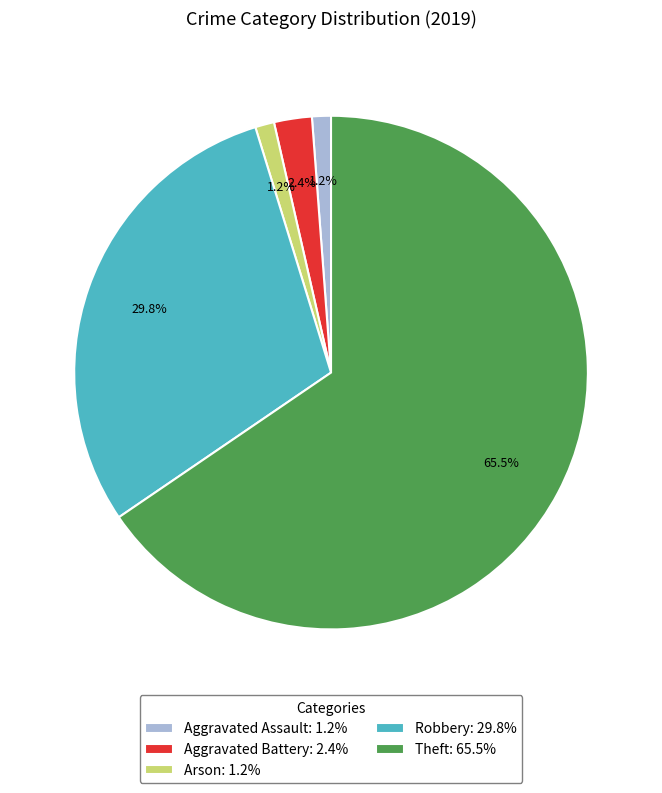

How much of the chart is everything except Arson: 1.2%?

98.8%